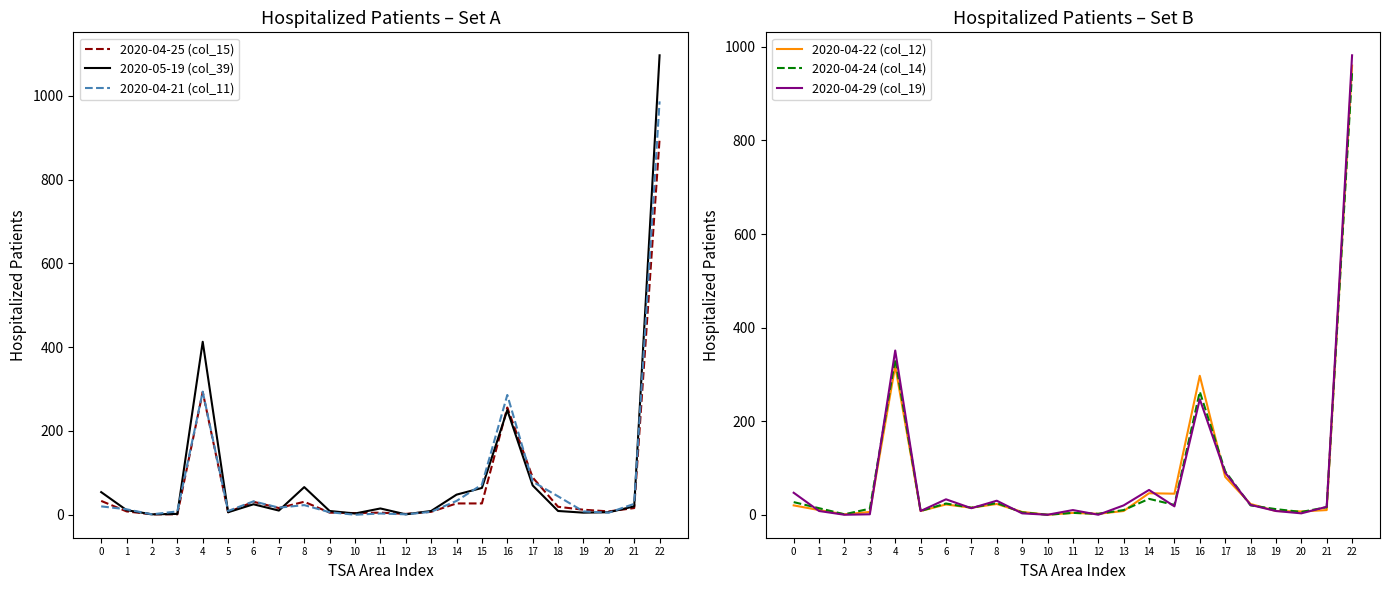

At which label is 2020-04-22 (col_12) closest to 480?

4